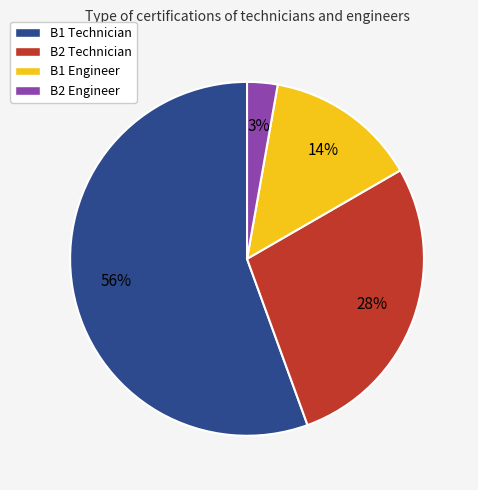

To the nearest percent, what portion does B2 Technician represent?

28%